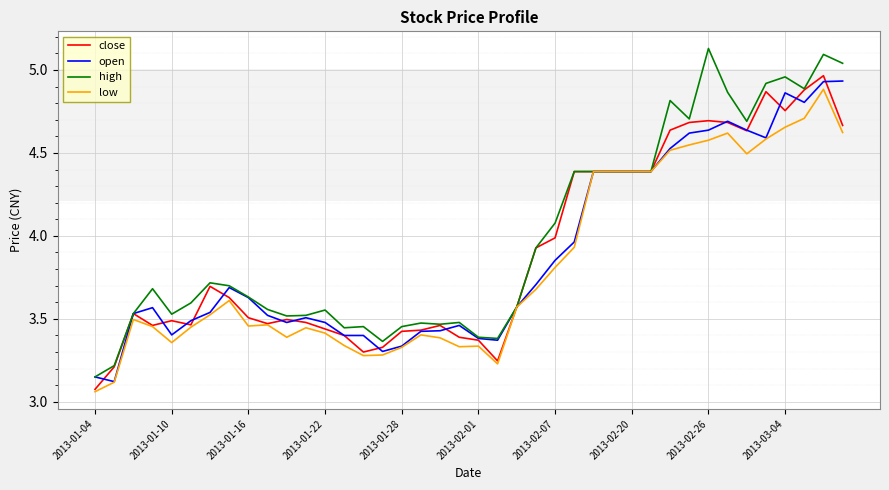

Is this an area chart (filled region under the line)?

No